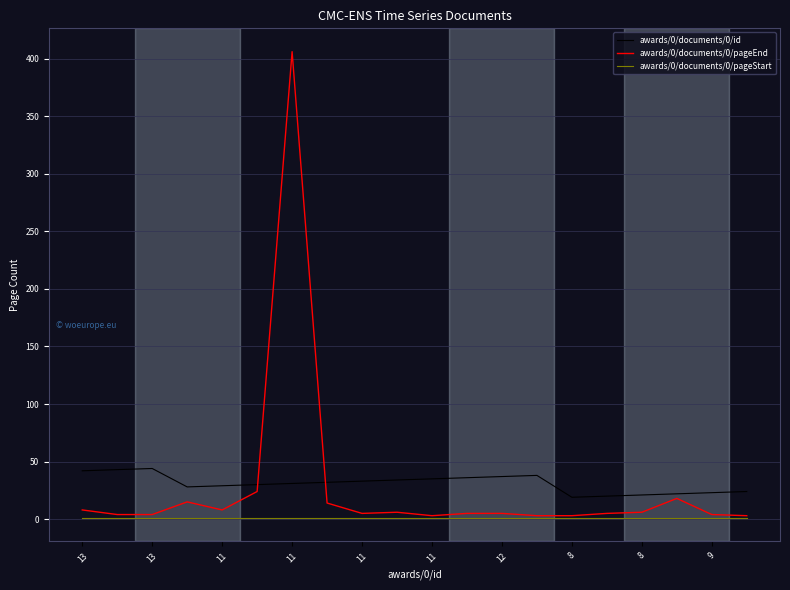

Which series has the widest spread of values?

awards/0/documents/0/pageEnd